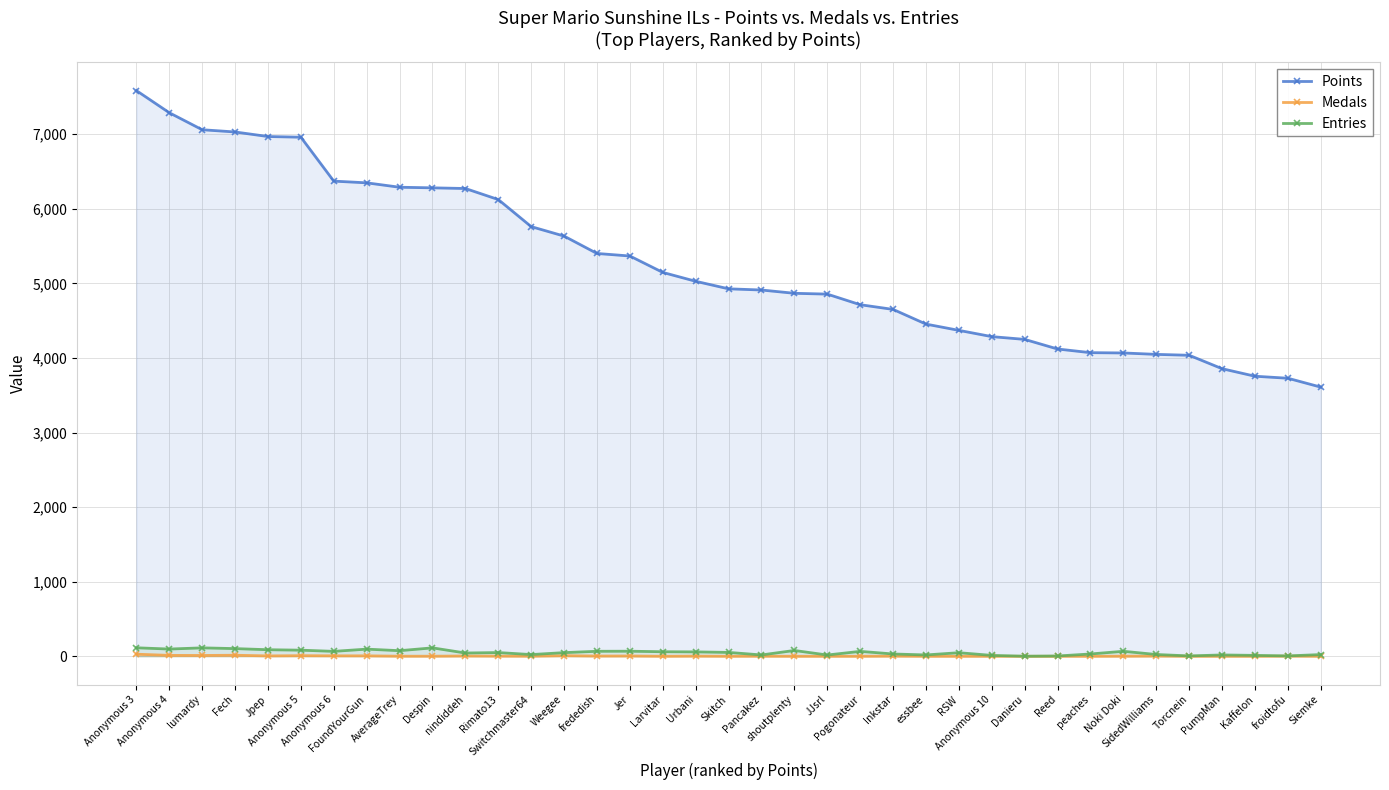

What is the difference between the Medals values at shoutplenty and Anonymous 6?

6